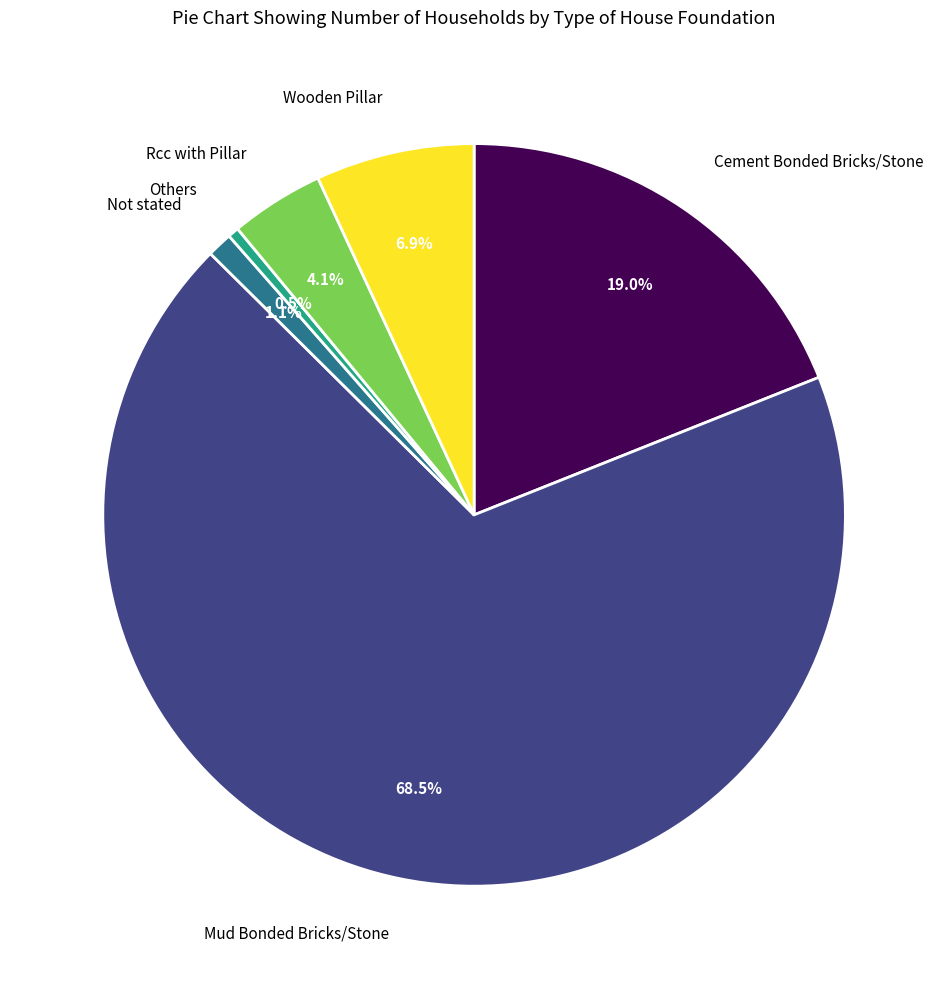

Rank the categories by value from highest to lowest.

Mud Bonded Bricks/Stone, Cement Bonded Bricks/Stone, Wooden Pillar, Rcc with Pillar, Not stated, Others